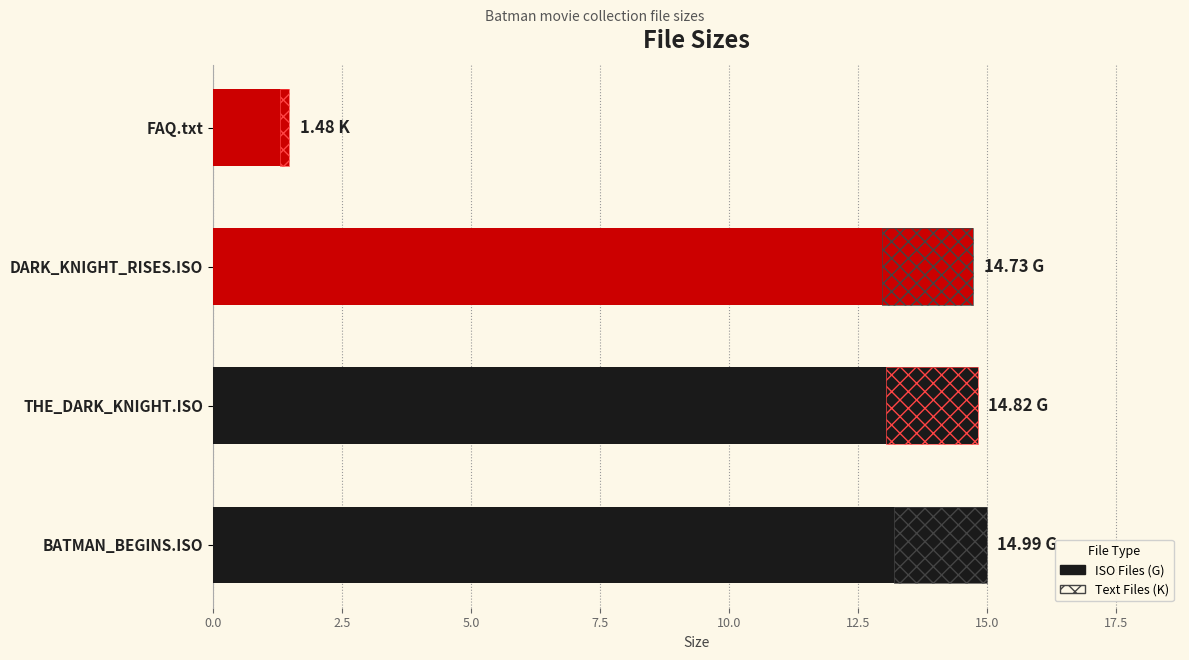

The chart shows a value of 2.2 at FAQ.txt. True or false?

False